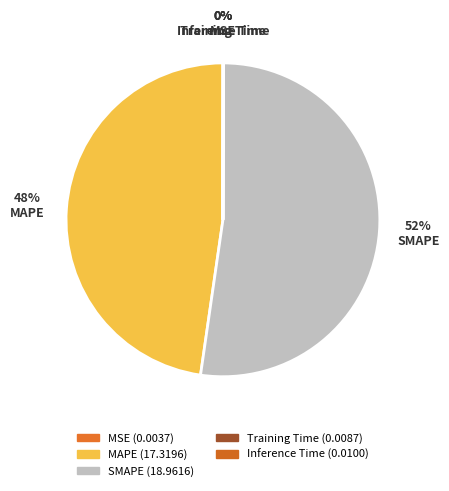

Which category has the biggest portion of the pie?

SMAPE